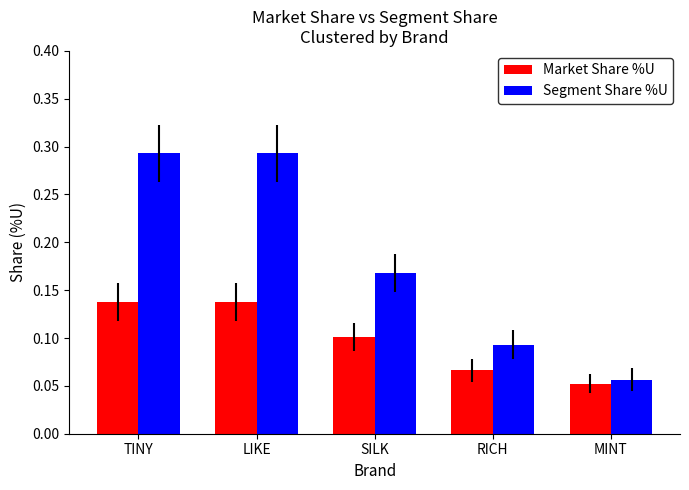

Between LIKE and MINT, which series saw the biggest shift?

Segment Share %U